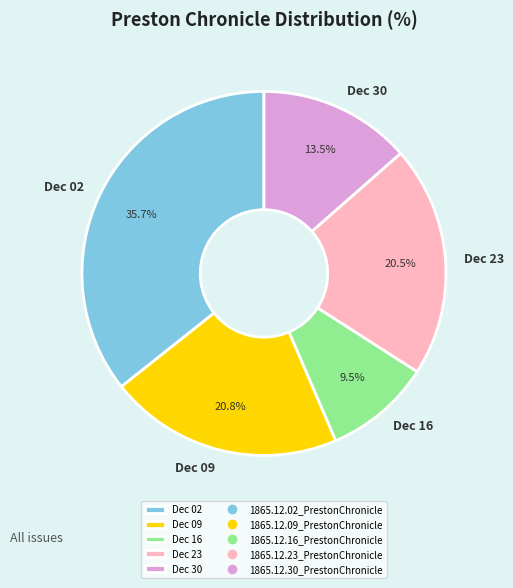

Between Dec 02 and Dec 09, which is larger?

Dec 02